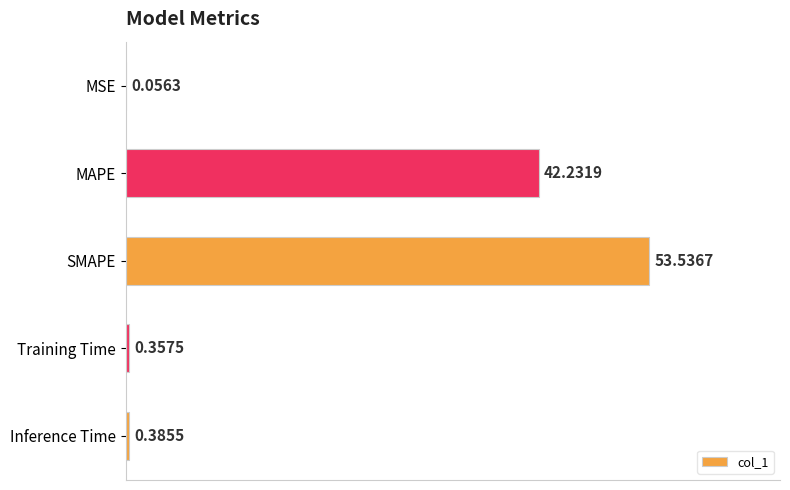

What is the sum of all values?

96.6